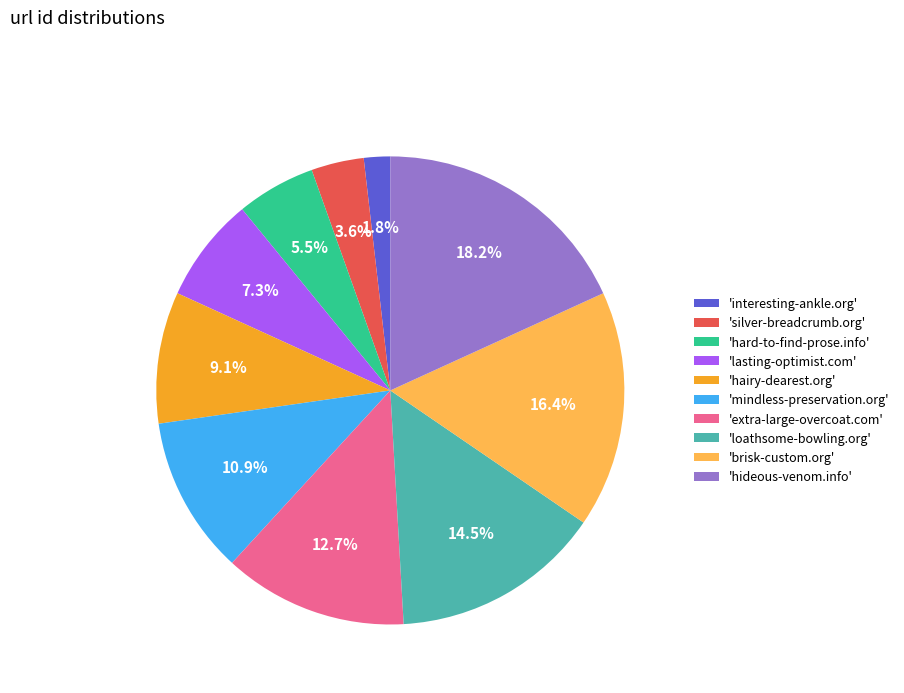

Rank the categories by value from lowest to highest.

'interesting-ankle.org', 'silver-breadcrumb.org', 'hard-to-find-prose.info', 'lasting-optimist.com', 'hairy-dearest.org', 'mindless-preservation.org', 'extra-large-overcoat.com', 'loathsome-bowling.org', 'brisk-custom.org', 'hideous-venom.info'